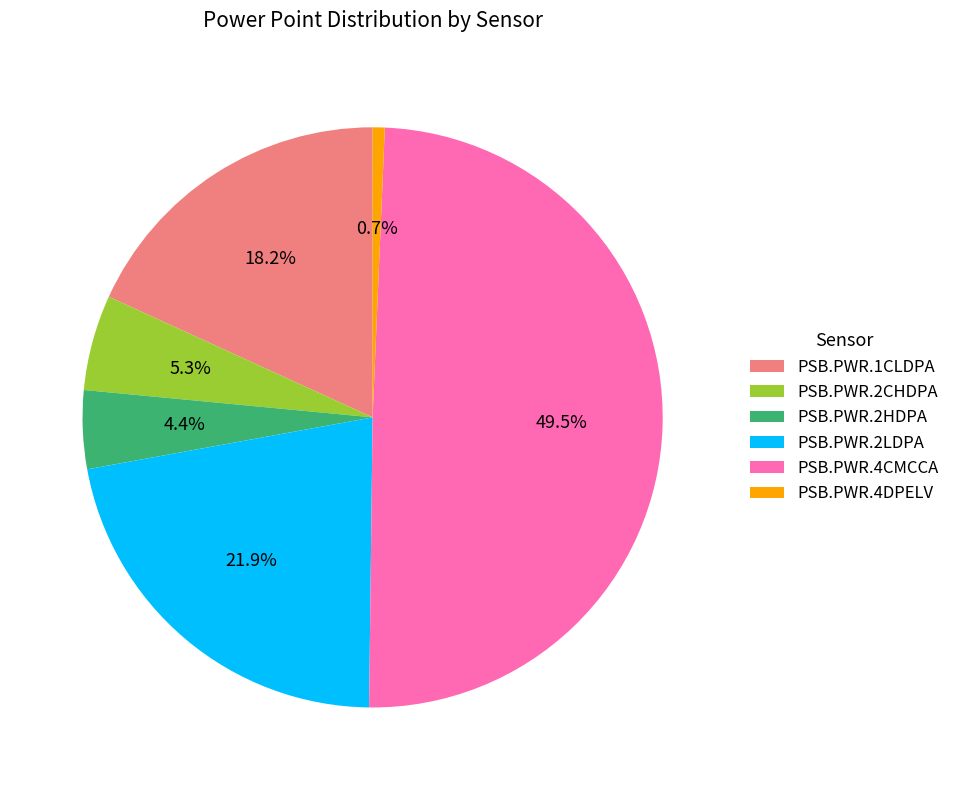

Which slice is the smallest?

PSB.PWR.4DPELV